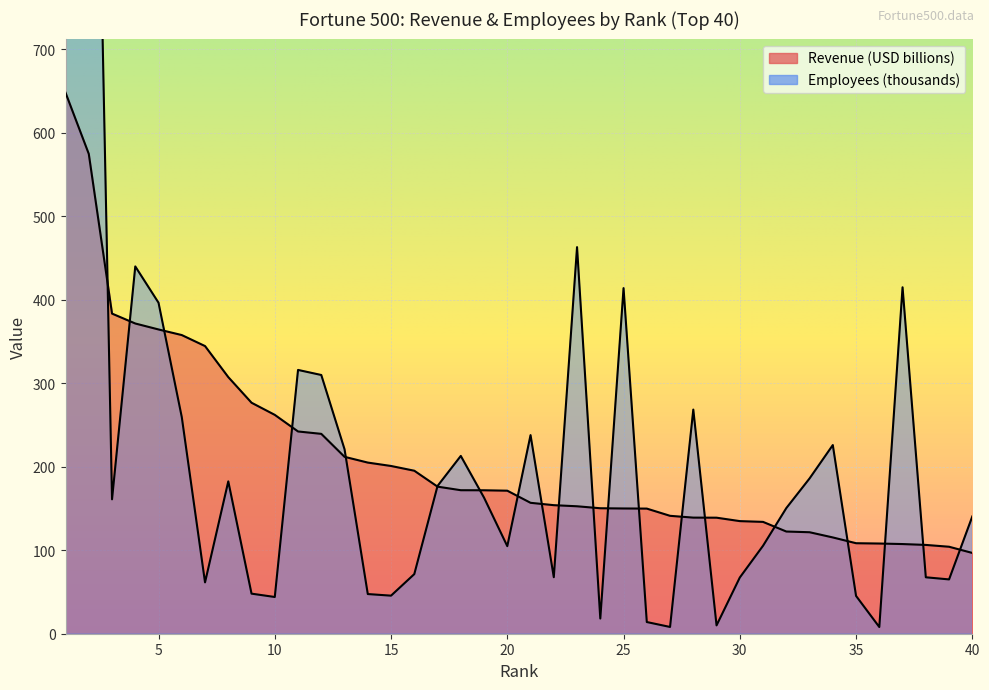

Reading left to right, list all the values displayed in this chart.

Revenue (USD millions): 648.1	574.8	383.5	371.6	364.5	357.8	344.6	307.4	276.7	262.2	242.3	239.4	211.9	205.0	200.9	195.3	176.2	171.9	171.8	171.3	156.8	154.0	152.7	150.3	150.0	149.9	141.2	139.1	139.0	134.9	134.0	122.4	121.6	115.3	108.4	108.0	107.4	106.4	104.2	96.8
Employees: 2100.0	1525.0	161.0	440.0	396.5	259.5	61.5	182.5	48.0	44.0	316.0	309.9	221.0	47.5	45.6	71.4	177.0	213.0	163.0	104.9	237.9	67.7	463.1	18.2	414.0	14.0	8.1	268.5	10.0	67.3	105.4	150.5	186.0	226.0	45.3	8.0	415.0	67.6	65.1	140.5